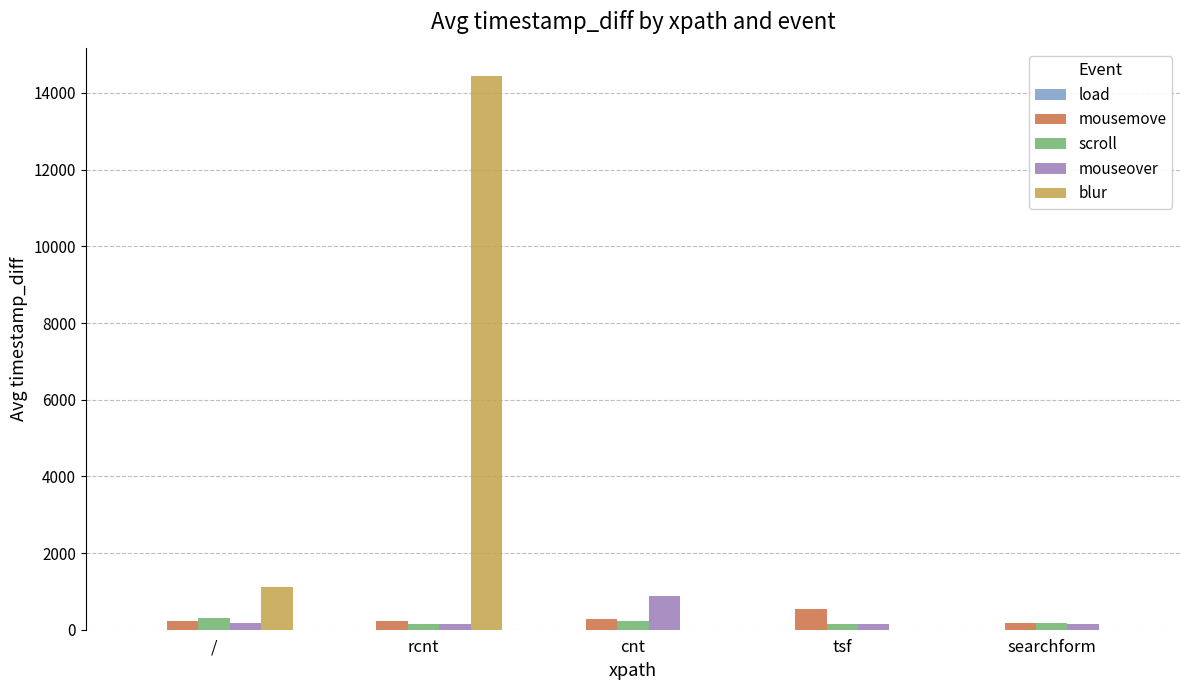

What is the sum of all blur values?

15551